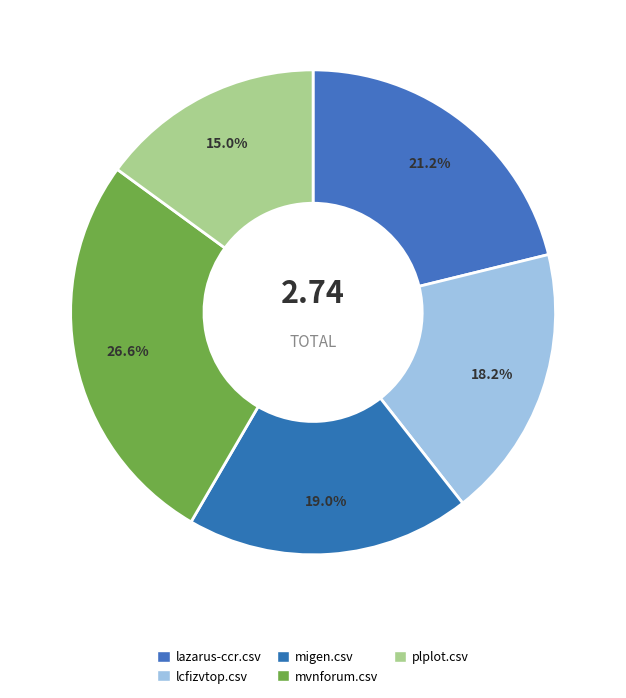

Between migen.csv and plplot.csv, which is larger?

migen.csv